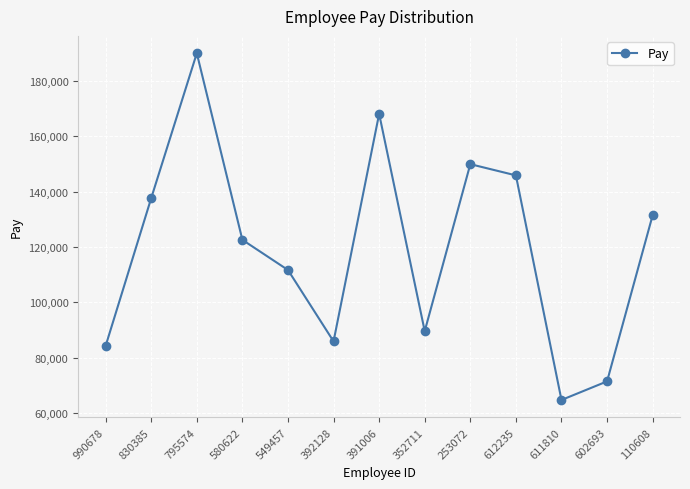

What is the difference between the values at 602693 and 830385?

66192